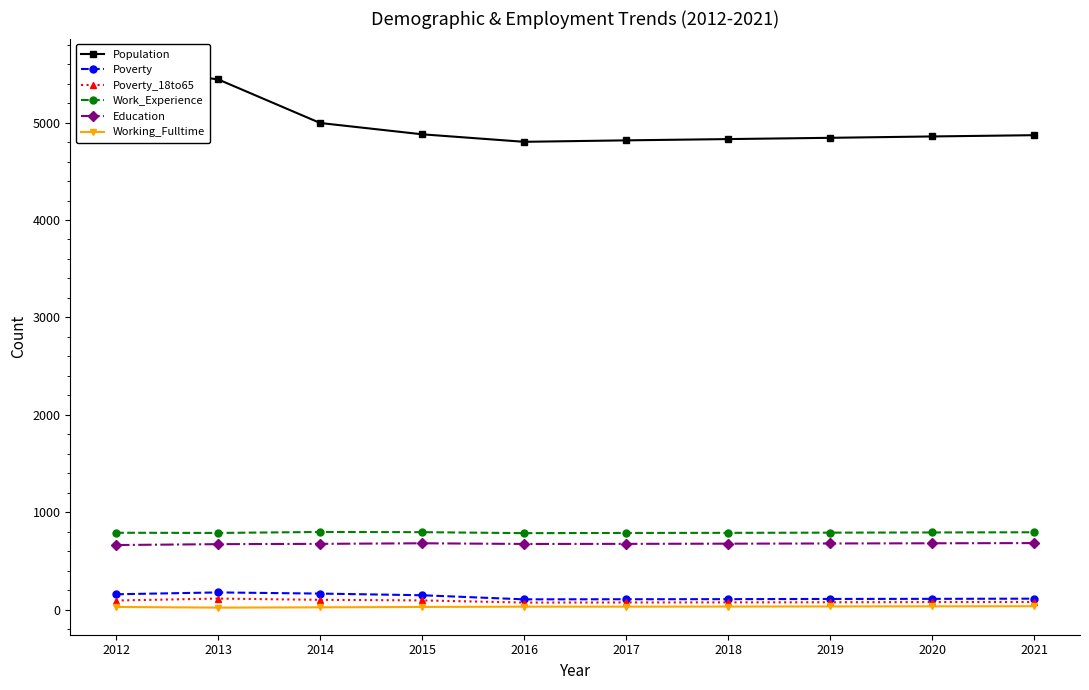

At 2012, list the series in order from largest to smallest.

Population, Work_Experience, Education, Poverty, Poverty_18to65, Working_Fulltime